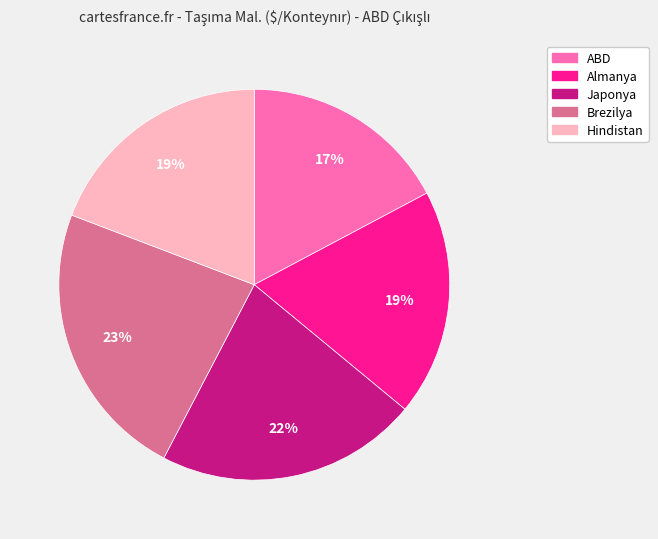

Is the sum of Almanya and ABD greater than half?

No